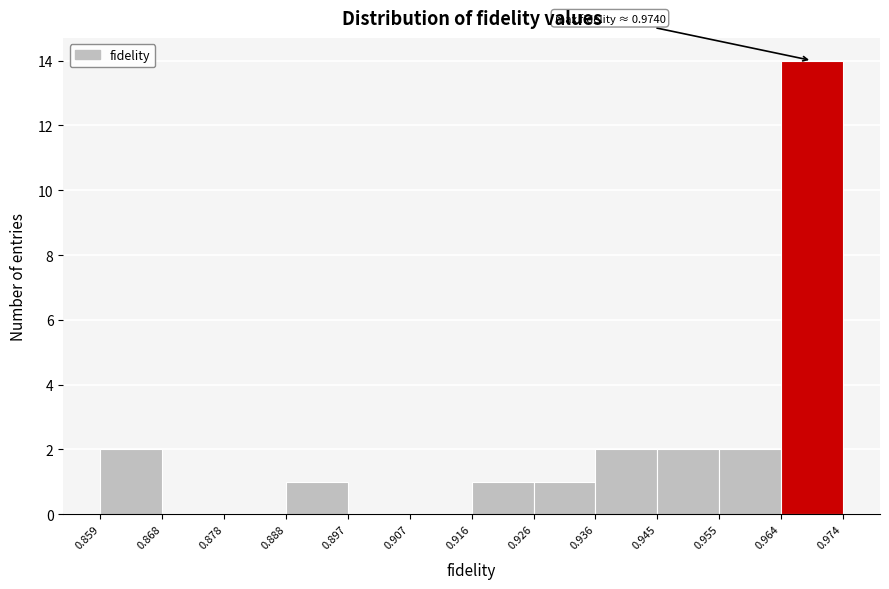

Which range on the x-axis has the tallest bar?

0.964 to 0.974